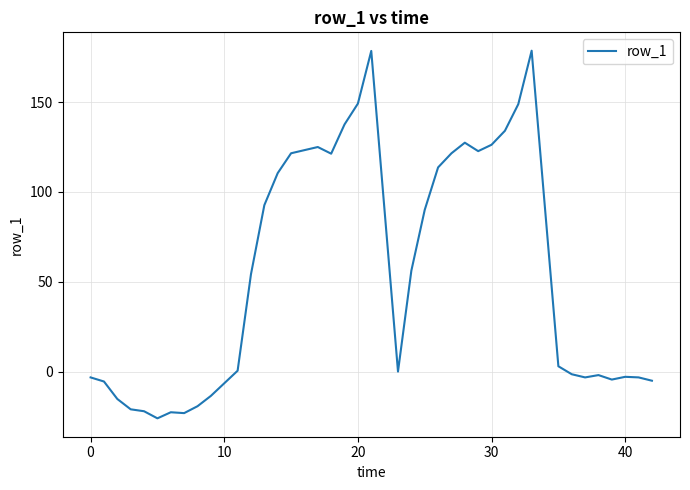

How many lines are shown in the chart?

1